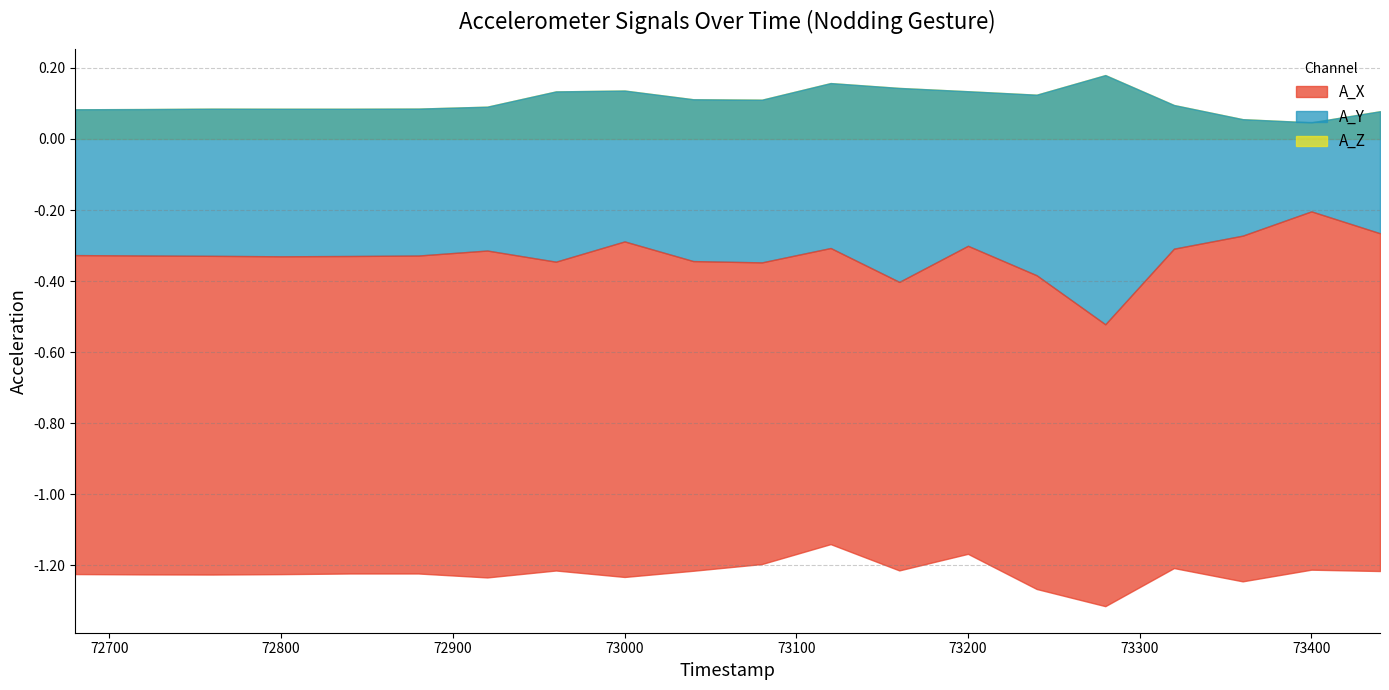

True or false: A_Y and A_X intersect in this chart.

False